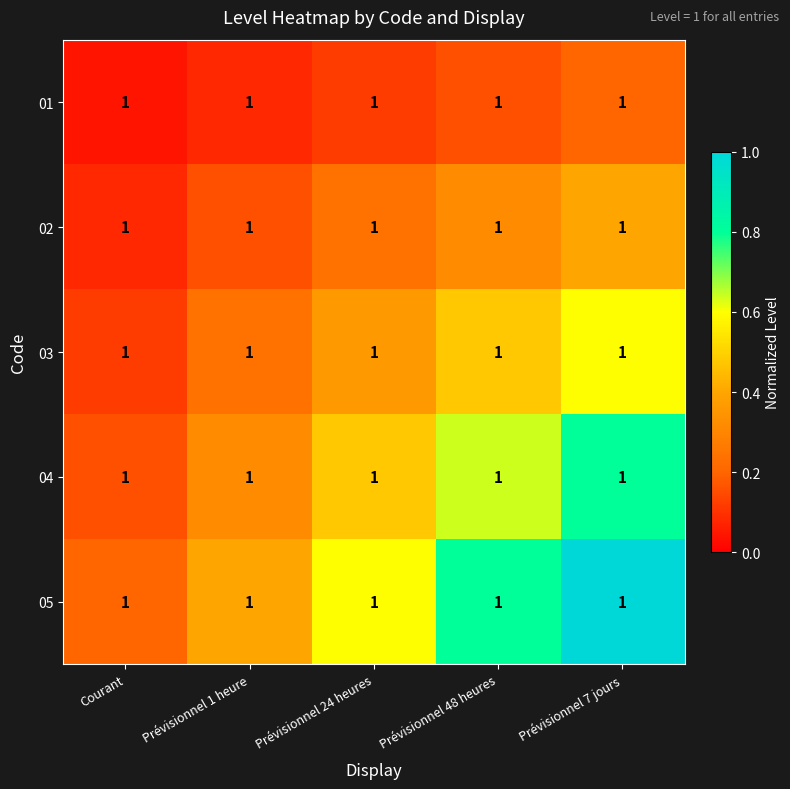

What is the spread (max minus min) of values at Courant?

0.2